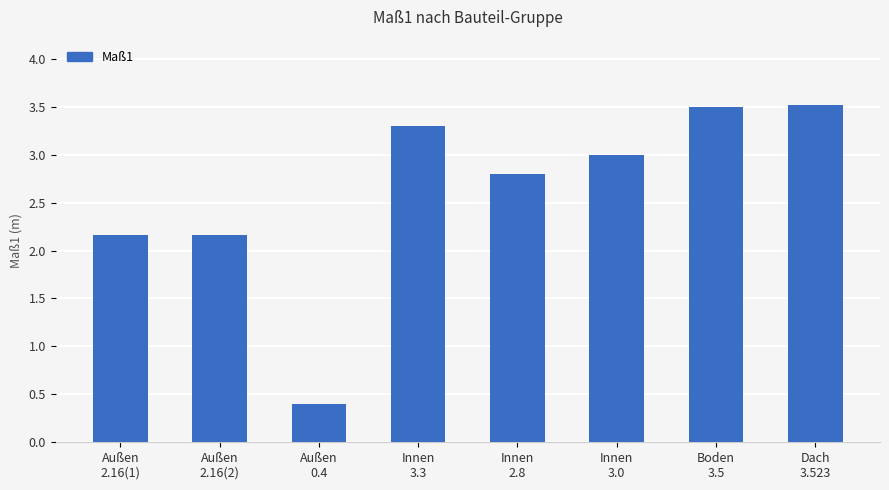

What is the smallest value displayed?

0.4